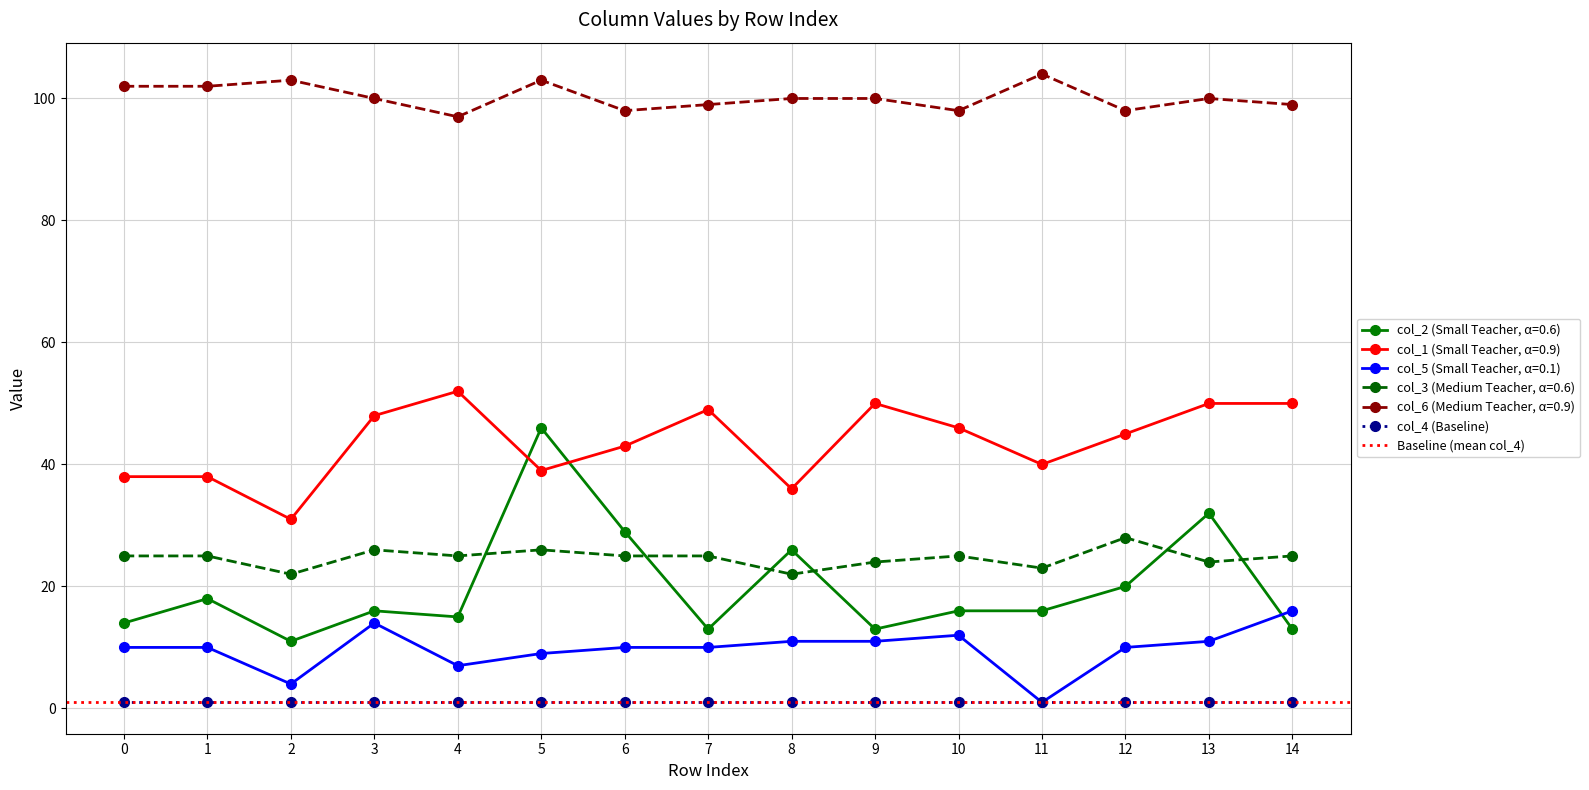

Is the value of col_3 (Medium Teacher, α=0.6) at 8 greater than the value of col_1 (Small Teacher, α=0.9) at 7?

No